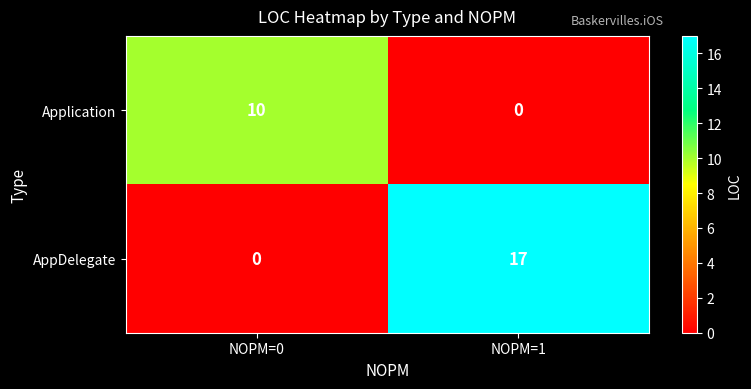

Reading left to right, what are all the values shown in this chart?

Application: 10	0
AppDelegate: 0	17